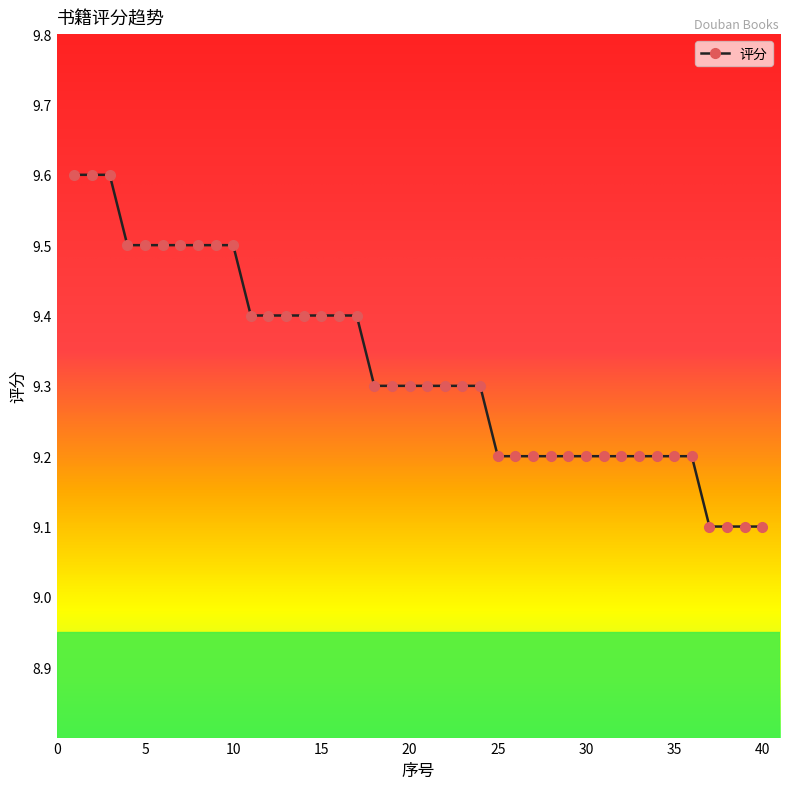

What is the value of the 16th point from the left?

9.4